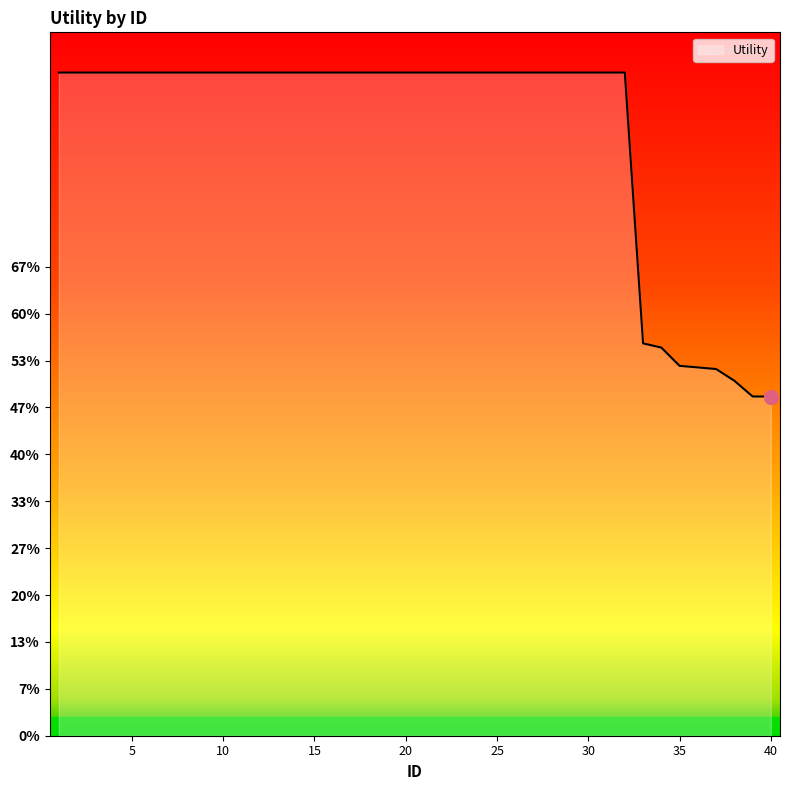

True or false: there are more than 2 points higher than both neighbors.

False